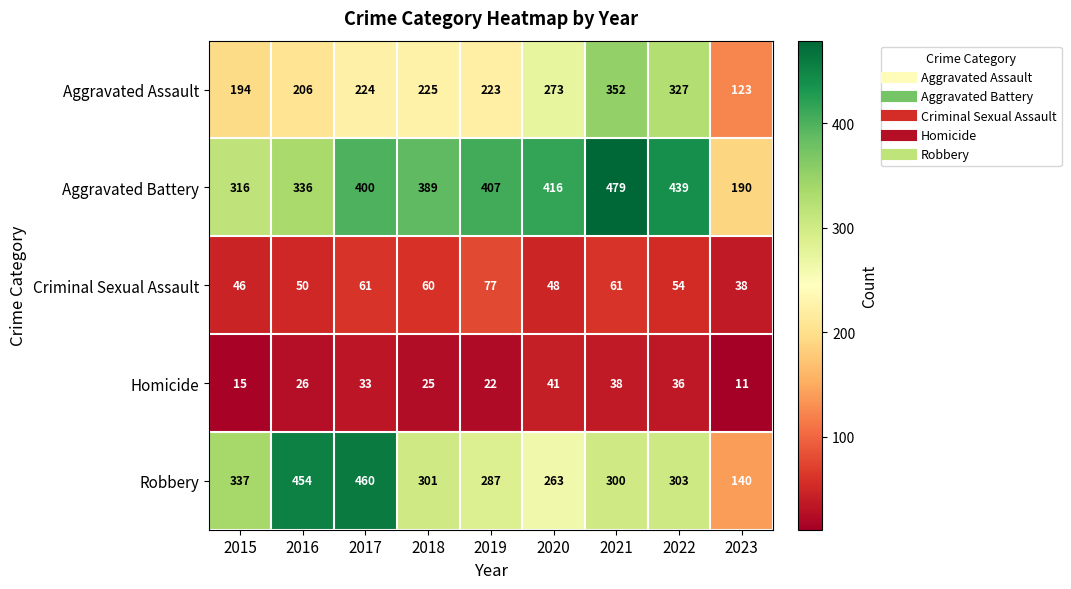

What is the sum of all Homicide values?

247